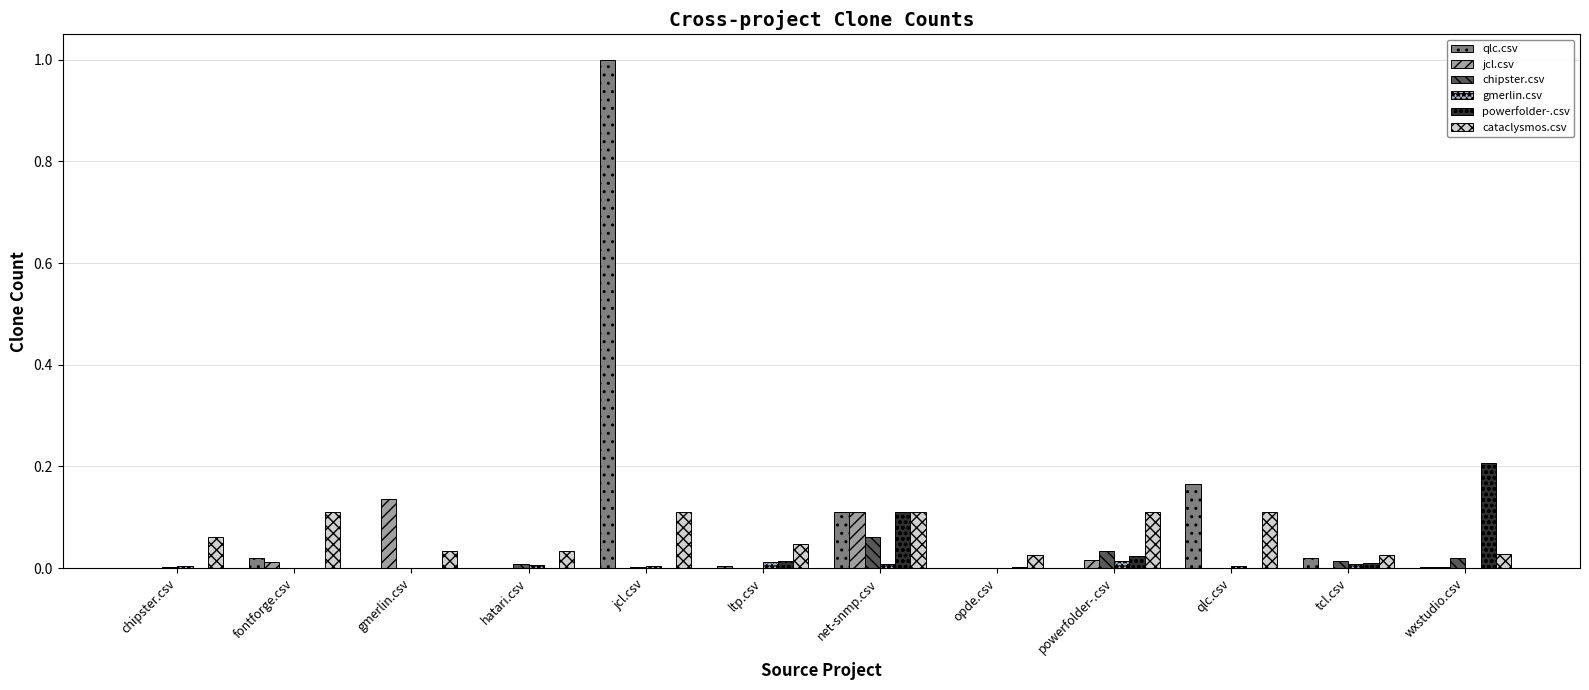

How many gmerlin.csv values are between 0 and 1?

12